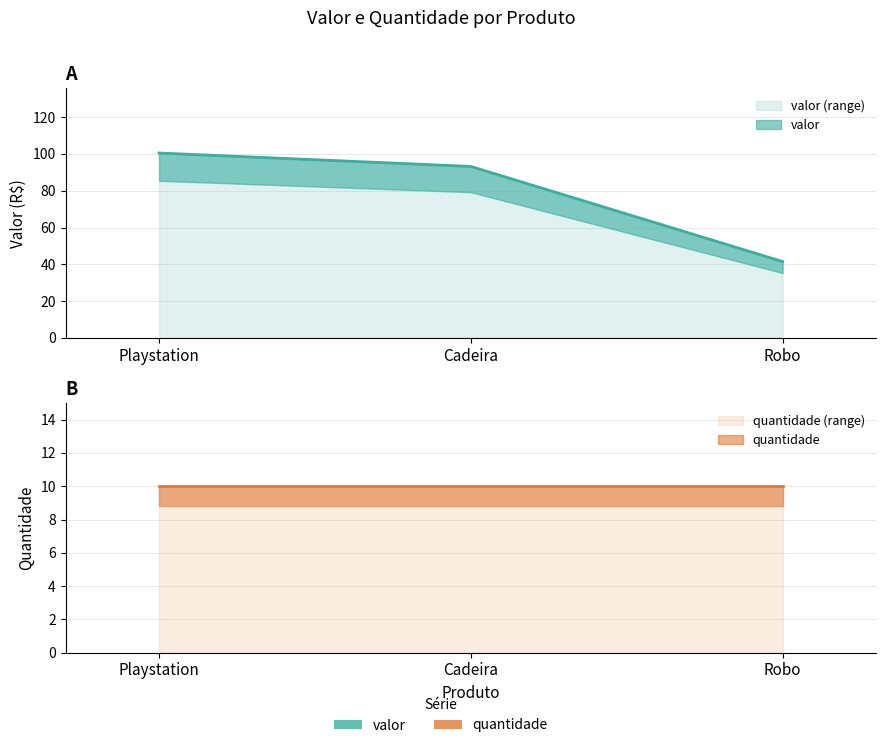

The value at Playstation is 144.3. True or false?

False